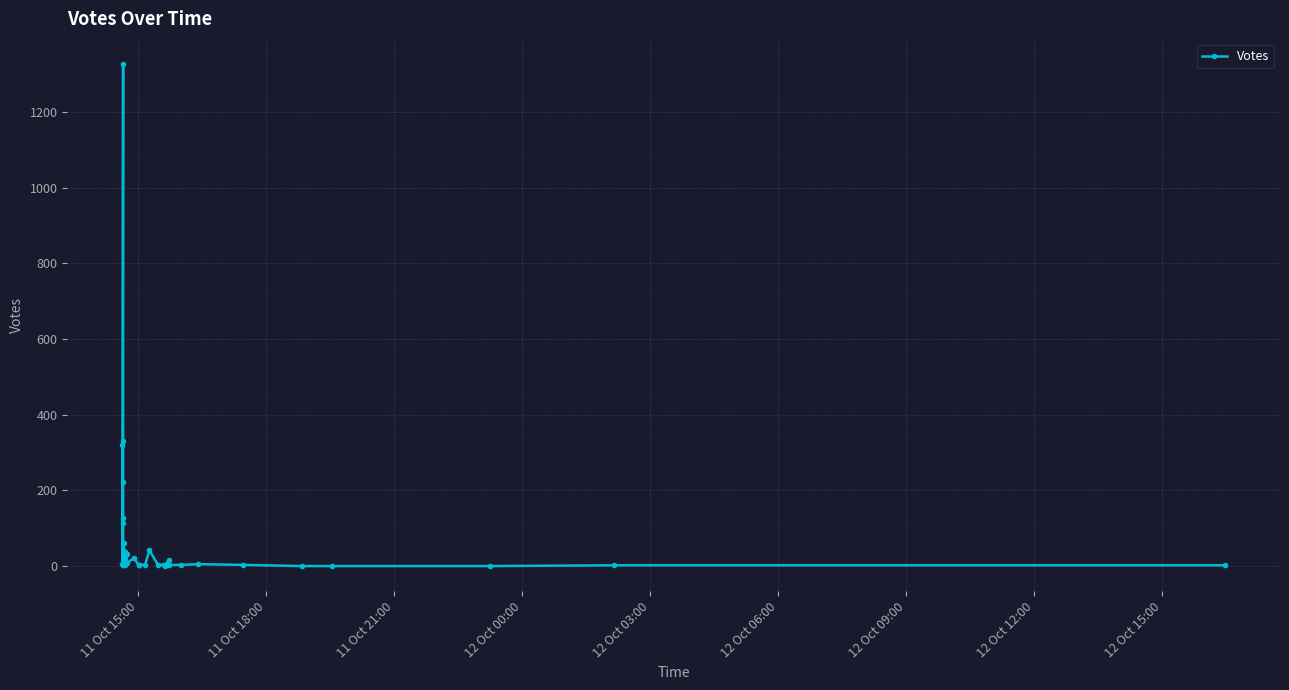

How many categories are shown in the chart?

40